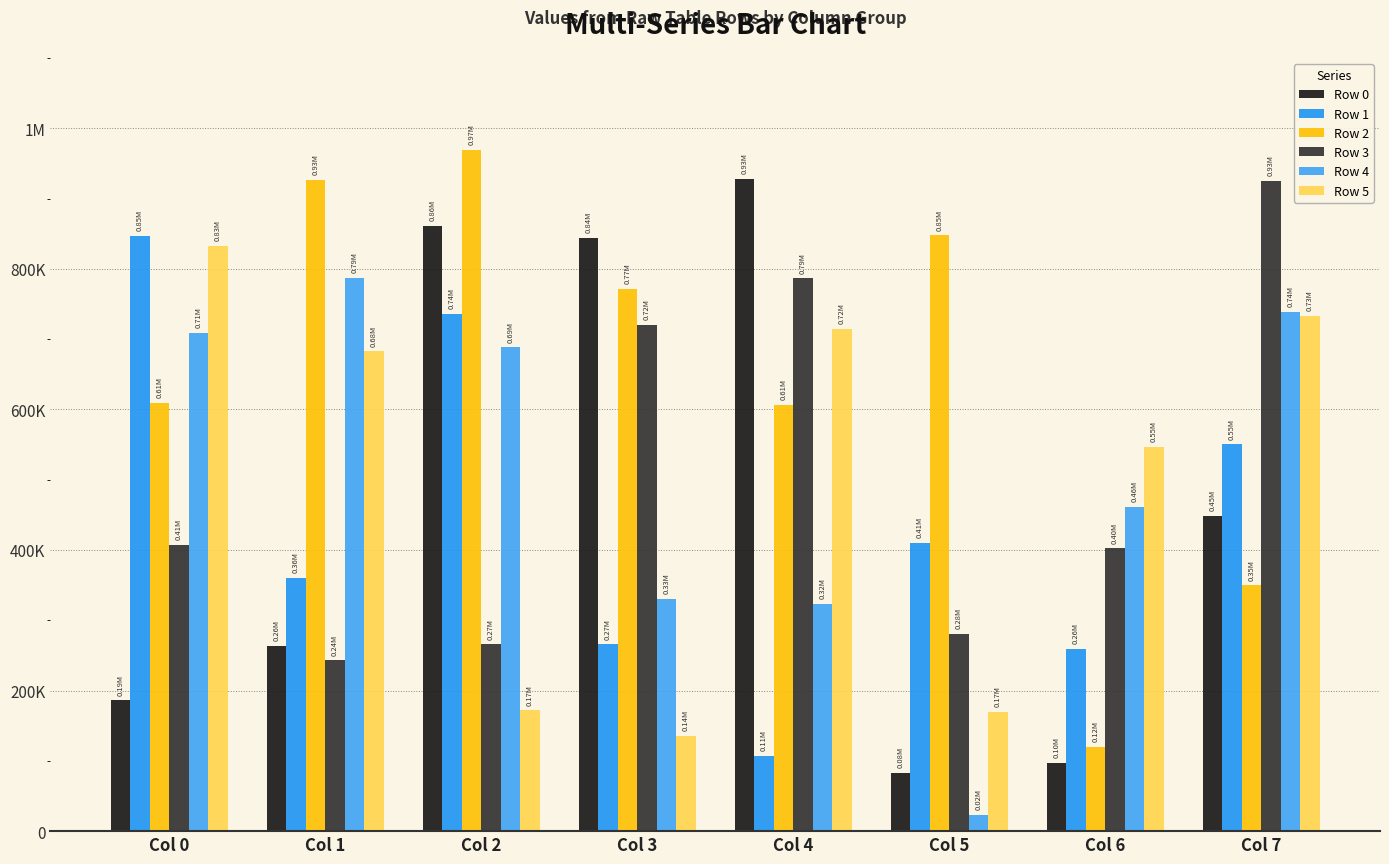

Are the bars grouped side by side (vs. stacked)?

Yes